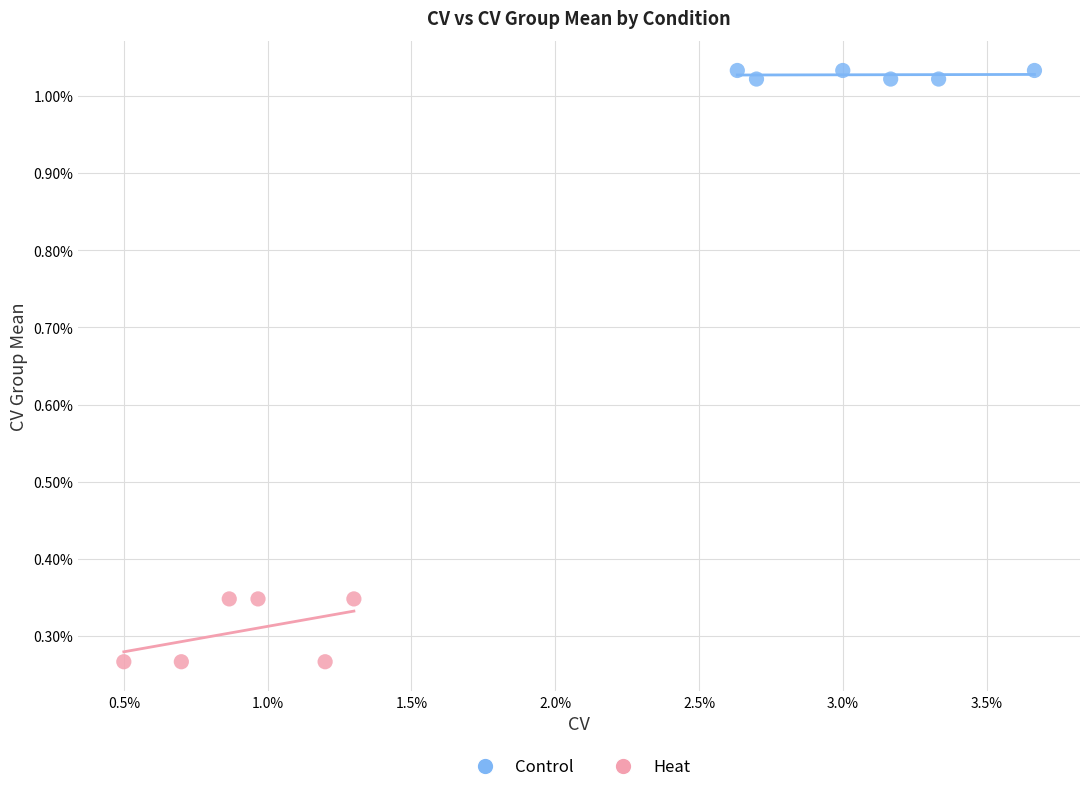

What are all the series names shown in the legend?

Control, Heat